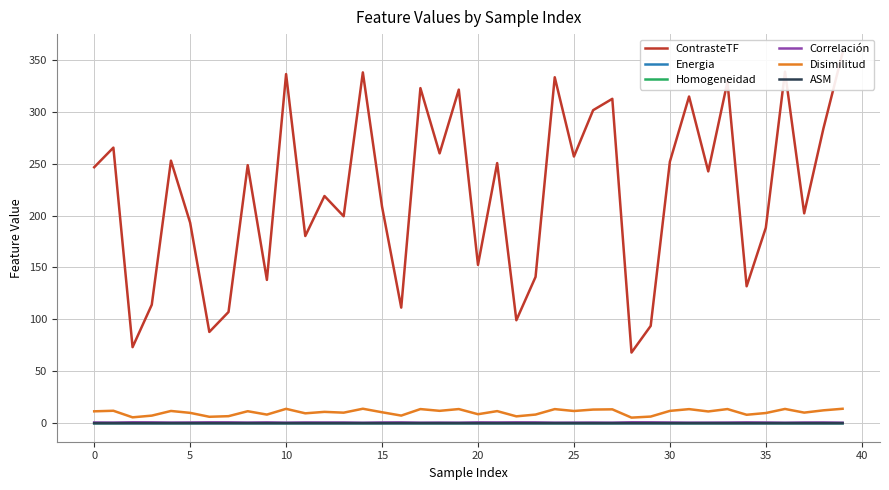

Reading left to right, what are all the values shown in this chart?

ContrasteTF: 246.6	265.5	73.3	114.1	252.9	193.1	87.9	107.1	248.6	138.1	336.3	180.3	218.9	199.4	338.0	208.6	111.3	322.8	259.9	321.4	152.5	250.6	99.2	140.9	333.3	256.9	301.5	312.5	68.0	93.7	251.9	314.7	242.6	328.9	131.9	188.3	338.6	202.2	283.8	357.0
Energia: 0.0	0.0	0.0	0.0	0.0	0.0	0.0	0.0	0.0	0.0	0.0	0.0	0.0	0.0	0.0	0.0	0.0	0.0	0.0	0.0	0.0	0.0	0.0	0.0	0.0	0.0	0.0	0.0	0.0	0.0	0.0	0.0	0.0	0.0	0.0	0.0	0.0	0.0	0.0	0.0
Homogeneidad: 0.1	0.1	0.2	0.2	0.1	0.1	0.2	0.2	0.1	0.1	0.1	0.1	0.1	0.1	0.1	0.1	0.2	0.1	0.1	0.1	0.1	0.1	0.2	0.1	0.1	0.1	0.1	0.1	0.2	0.2	0.1	0.1	0.1	0.1	0.1	0.1	0.1	0.1	0.1	0.1
Correlación: 0.6	0.6	0.9	0.8	0.6	0.7	0.8	0.8	0.6	0.8	0.5	0.7	0.7	0.7	0.4	0.7	0.8	0.5	0.6	0.5	0.8	0.7	0.8	0.8	0.5	0.5	0.6	0.5	0.9	0.8	0.7	0.5	0.5	0.6	0.8	0.6	0.4	0.7	0.7	0.5
Disimilitud: 11.4	12.0	5.7	7.3	11.8	9.9	6.2	6.8	11.5	8.3	13.8	9.5	10.9	10.1	13.9	10.5	7.3	13.6	11.9	13.6	8.7	11.6	6.6	8.3	13.6	11.8	13.1	13.3	5.4	6.4	11.9	13.6	11.3	13.6	8.1	9.8	13.7	10.2	12.4	13.9
ASM: 0.0	0.0	0.0	0.0	0.0	0.0	0.0	0.0	0.0	0.0	0.0	0.0	0.0	0.0	0.0	0.0	0.0	0.0	0.0	0.0	0.0	0.0	0.0	0.0	0.0	0.0	0.0	0.0	0.0	0.0	0.0	0.0	0.0	0.0	0.0	0.0	0.0	0.0	0.0	0.0